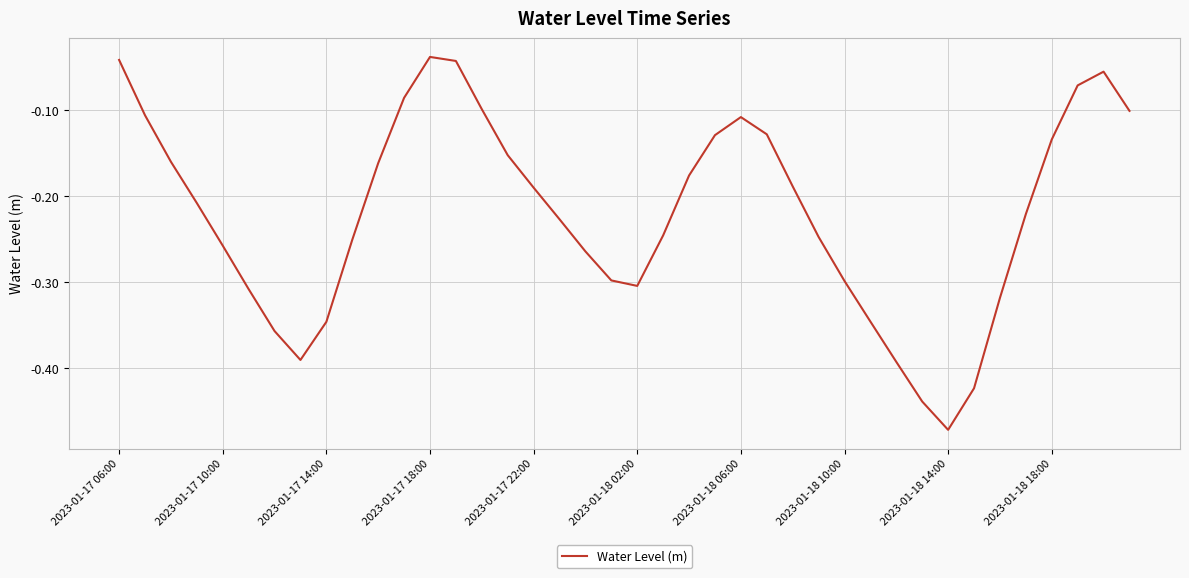

What is the difference between the maximum and minimum values?

0.4